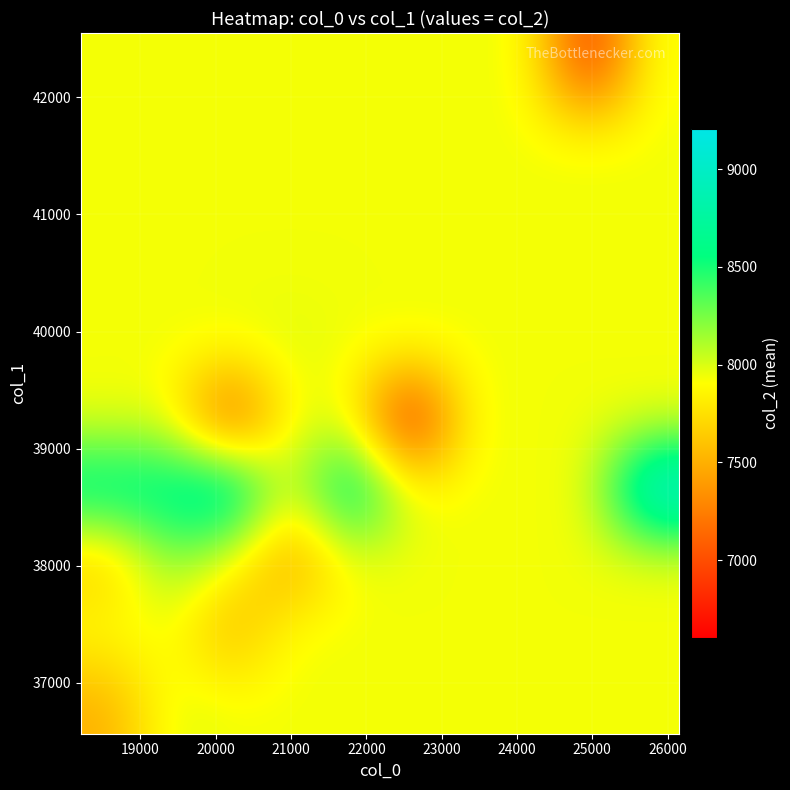

What is the minimum value shown in the chart?

6604.1